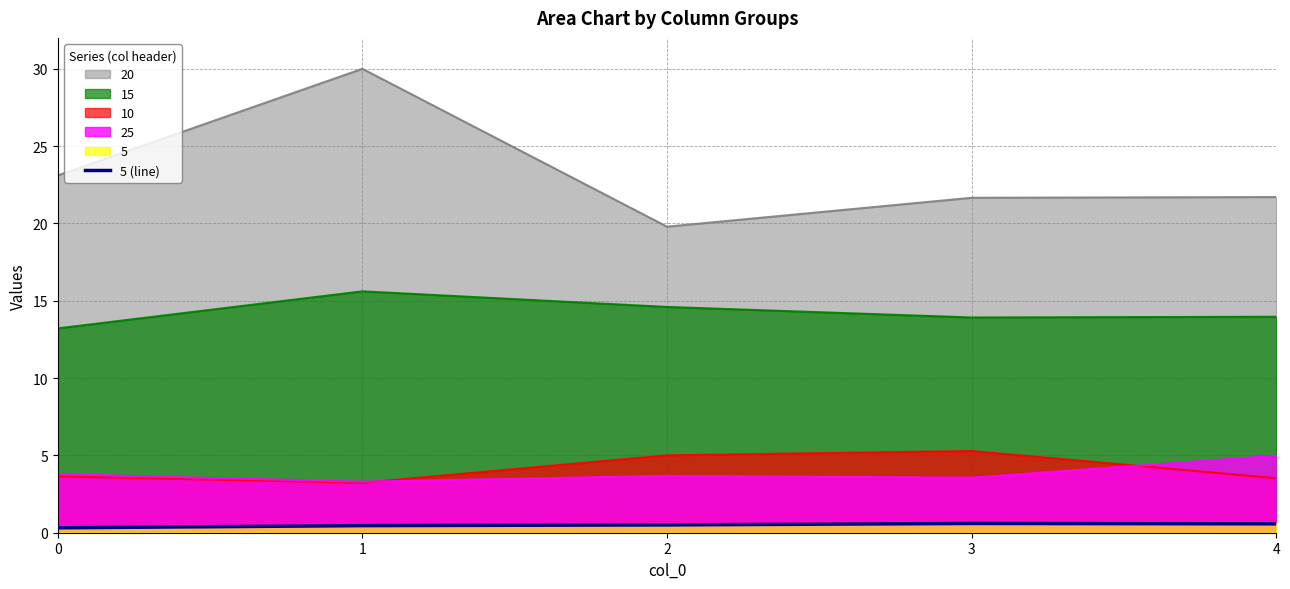

The value at 1 is 0.6. True or false?

False